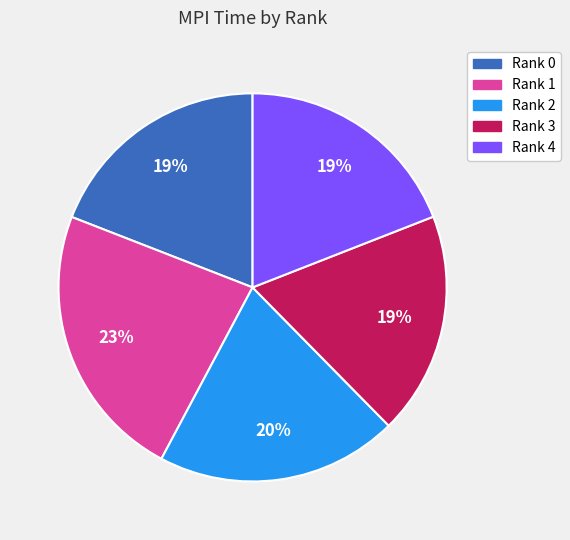

Between Rank 2 and Rank 3, which is larger?

Rank 2